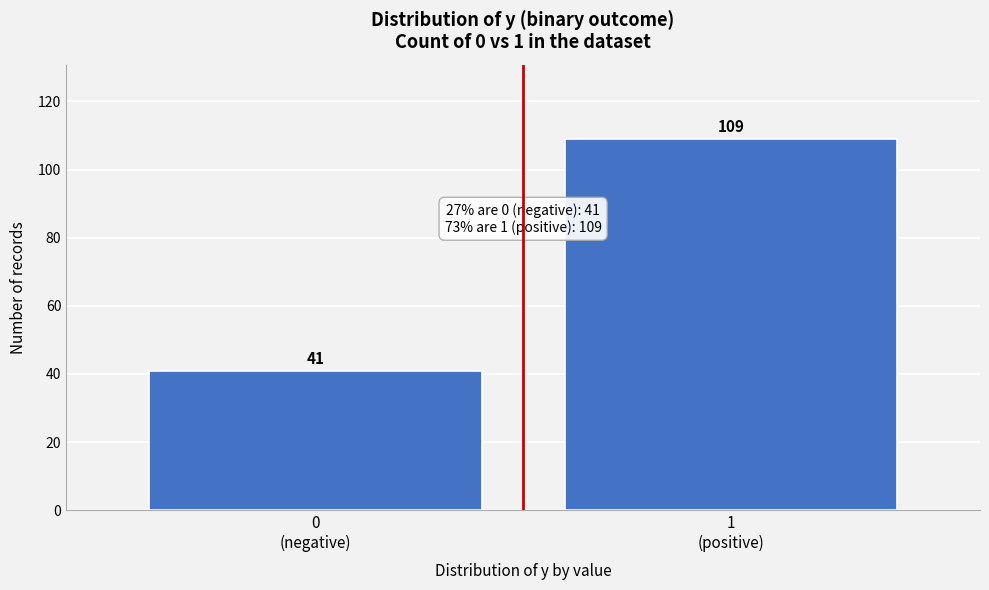

Reading left to right, list all the values displayed in this chart.

41	109